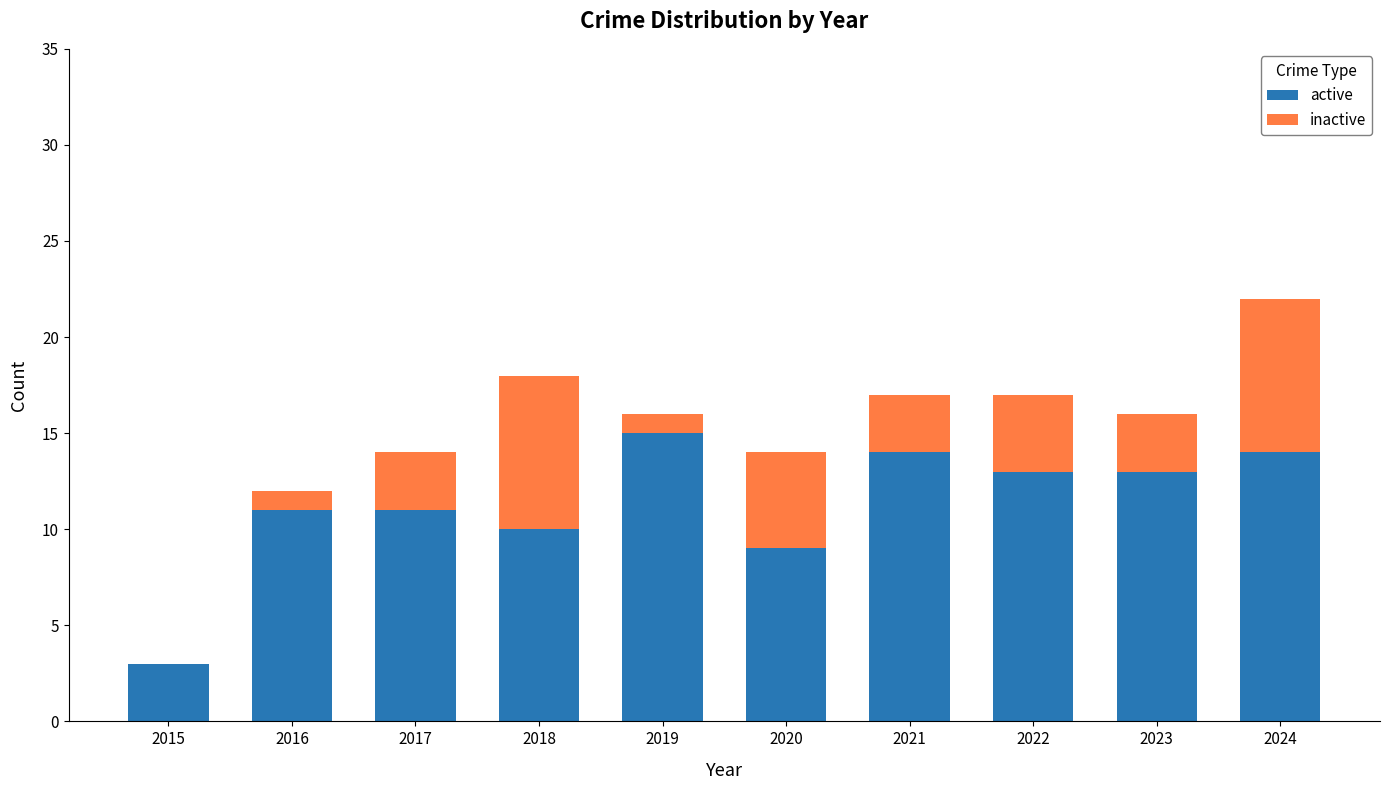

True or false: active has a value of 19 at 2022.

False